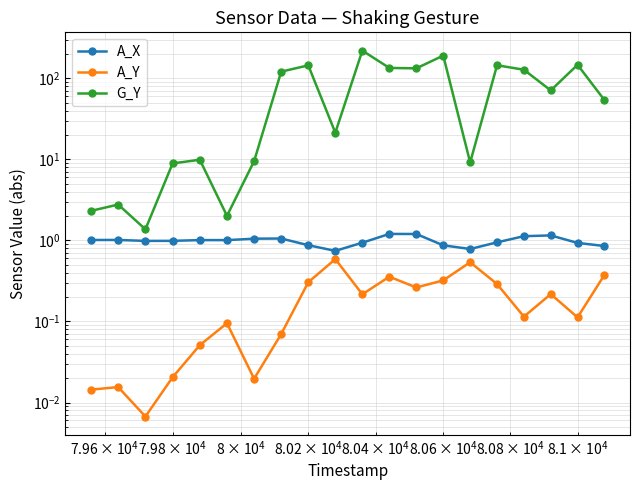

Reading left to right, extract all data points from this chart.

A_X: 1.0	1.0	1.0	1.0	1.0	1.0	1.1	1.1	0.9	0.7	0.9	1.2	1.2	0.9	0.8	0.9	1.1	1.2	0.9	0.9
A_Y: 0.0	0.0	0.0	0.0	0.1	0.1	0.0	0.1	0.3	0.6	0.2	0.4	0.3	0.3	0.5	0.3	0.1	0.2	0.1	0.4
G_Y: 2.3	2.8	1.4	8.9	9.9	2.0	9.5	121.2	144.8	21.4	220.2	134.7	133.0	191.1	9.2	145.3	128.0	71.1	147.2	54.2